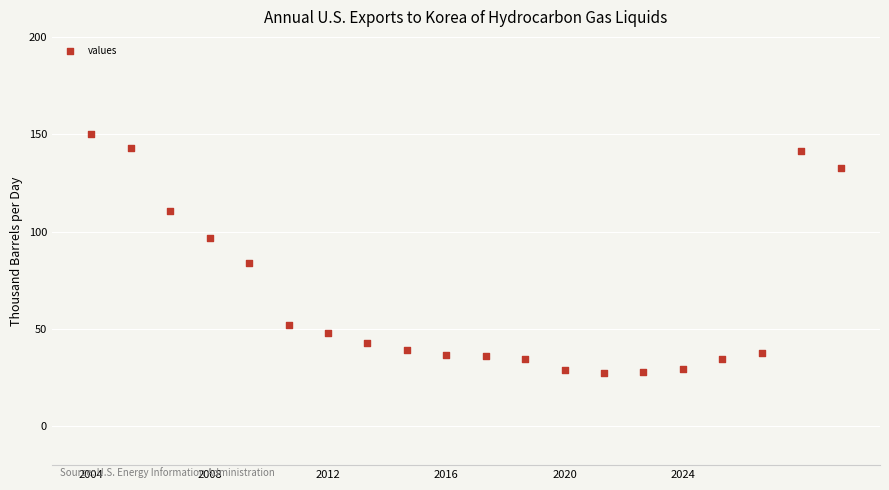

What Y value in the scatter plot is closest to 88?

83.7